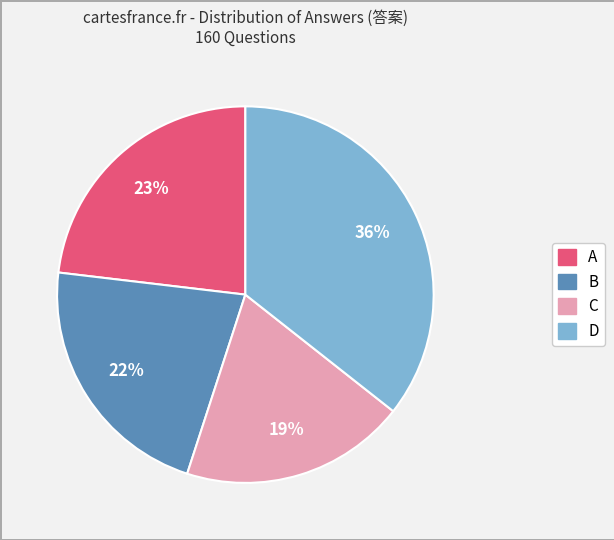

Count the number of slices in the pie.

4